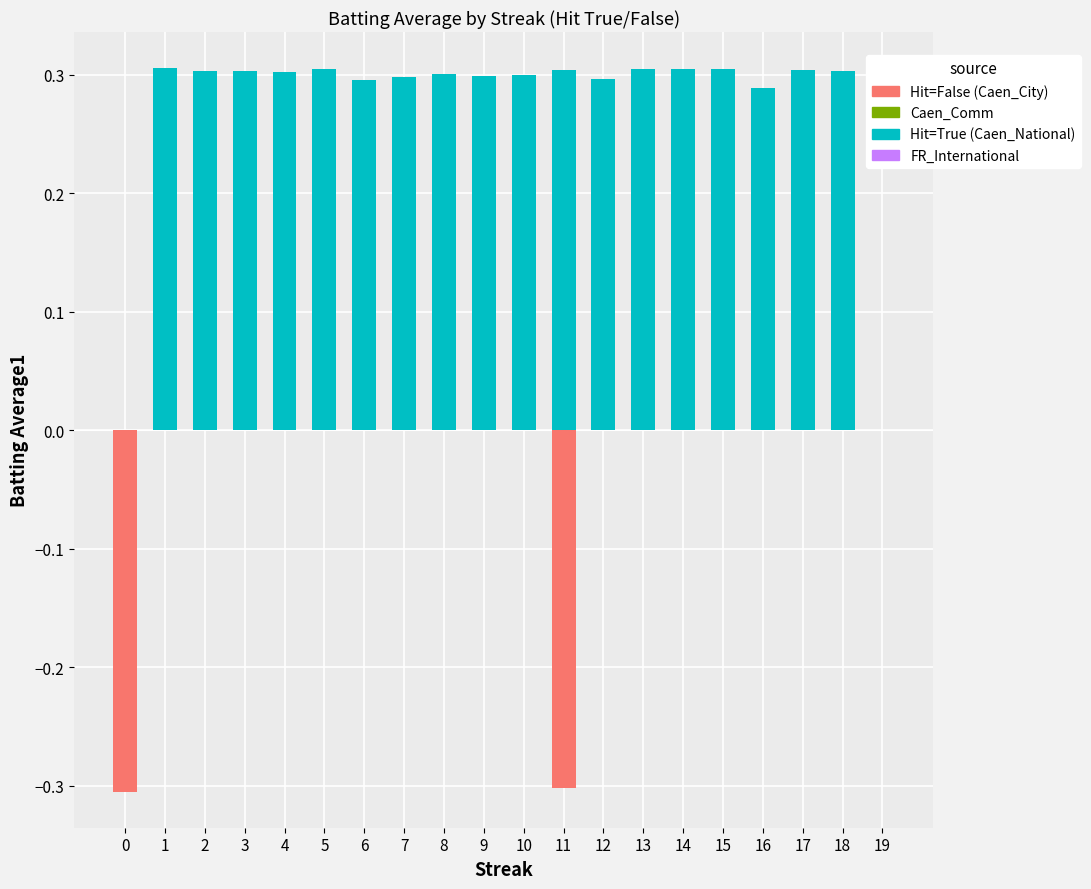

True or false: Hit=True (Caen_National) has a value of 0.3 at 5.

True